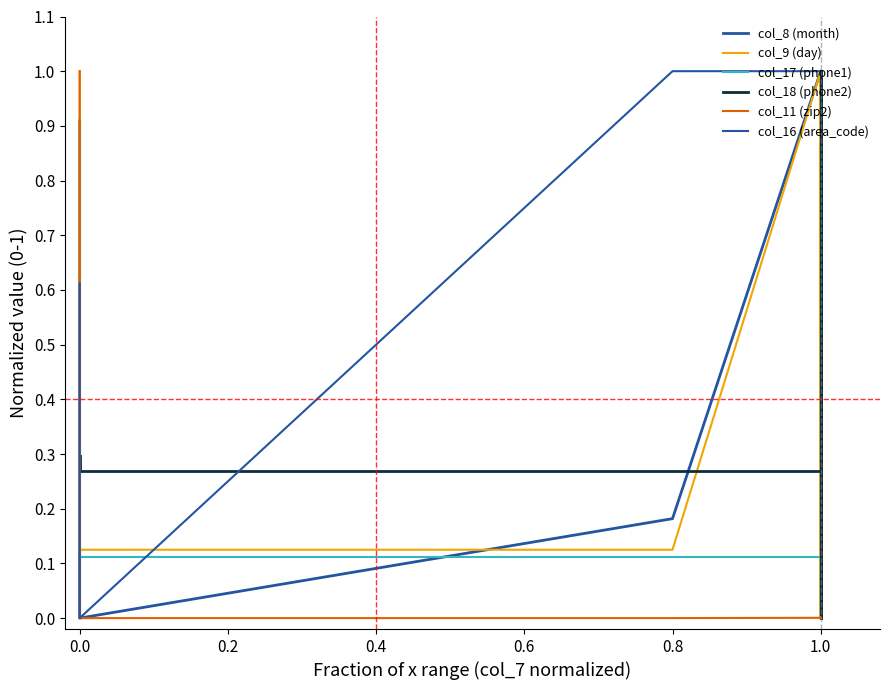

What are all the series names shown in the legend?

col_8 (month), col_9 (day), col_17 (phone1), col_18 (phone2), col_11 (zip2), col_16 (area_code)